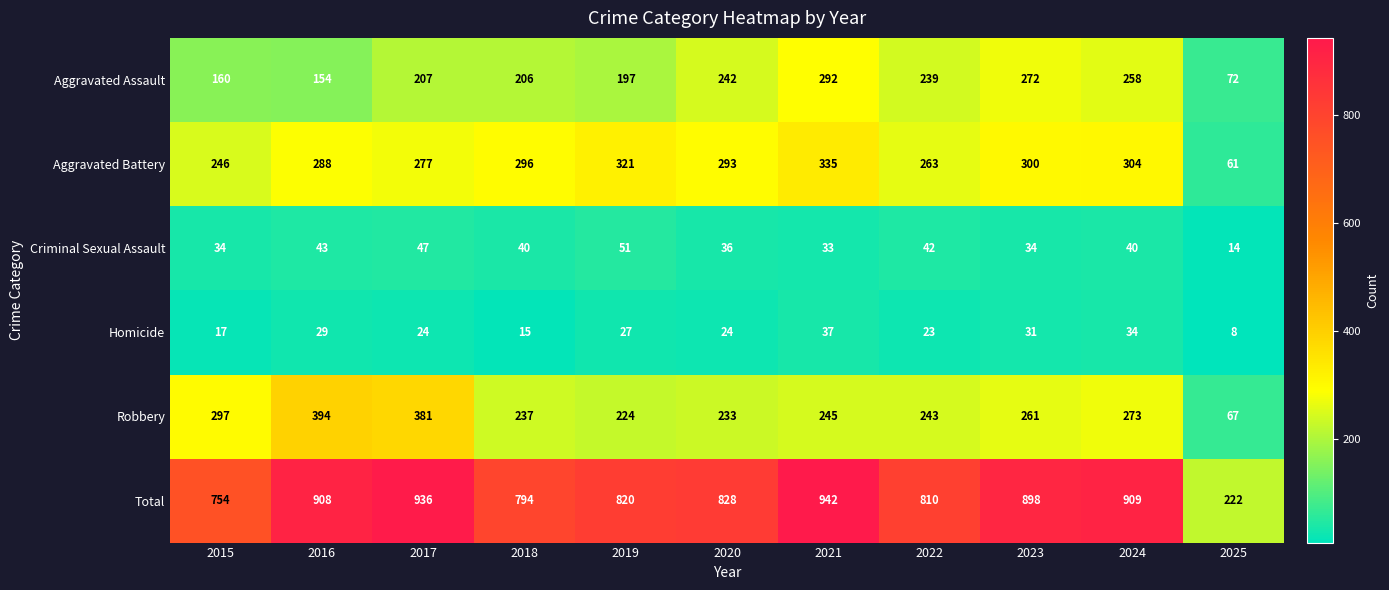

Which series has the widest spread of values?

Total